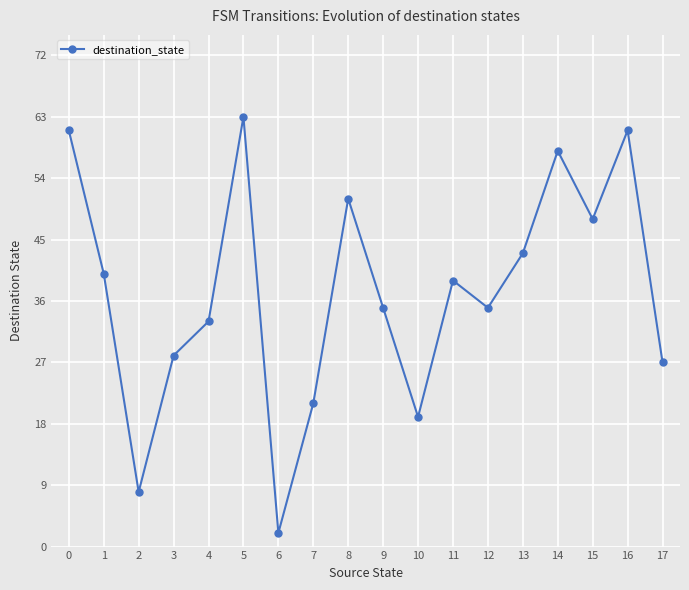

At which label is the value closest to 32?

4